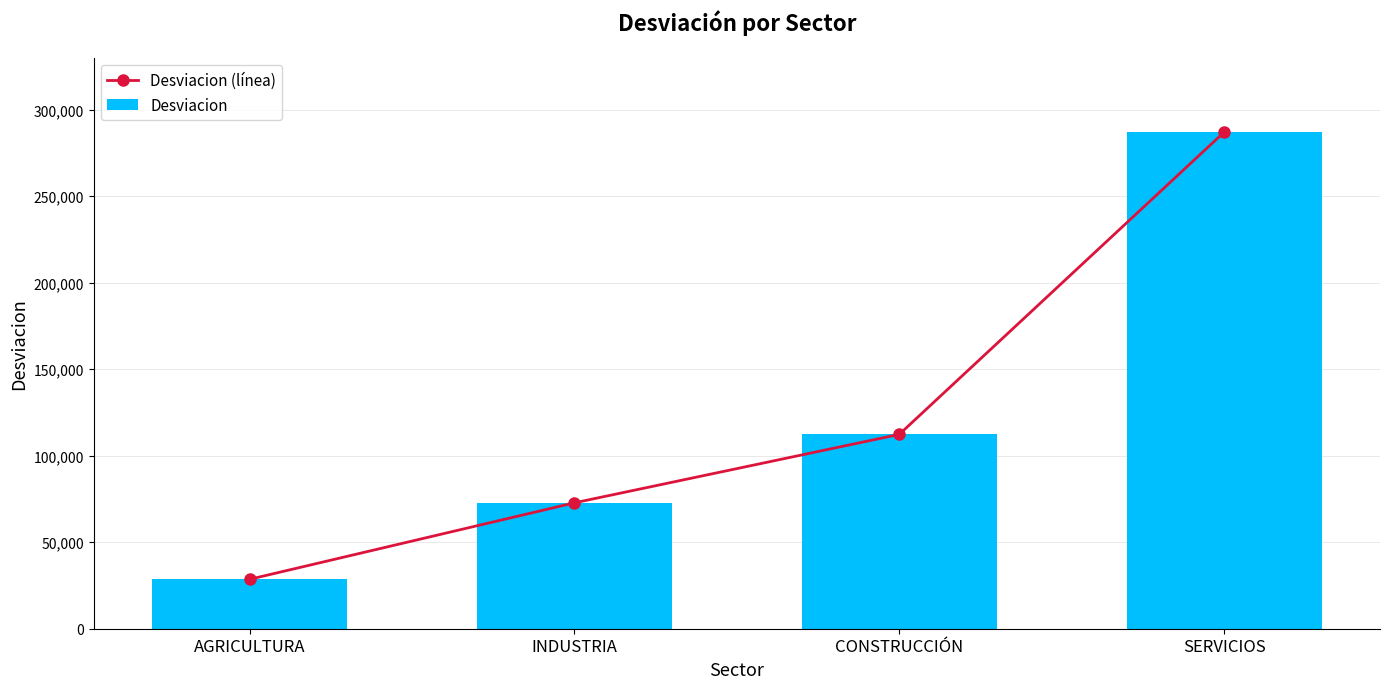

Rank the series at AGRICULTURA from lowest to highest value.

Desviacion (línea), Desviacion